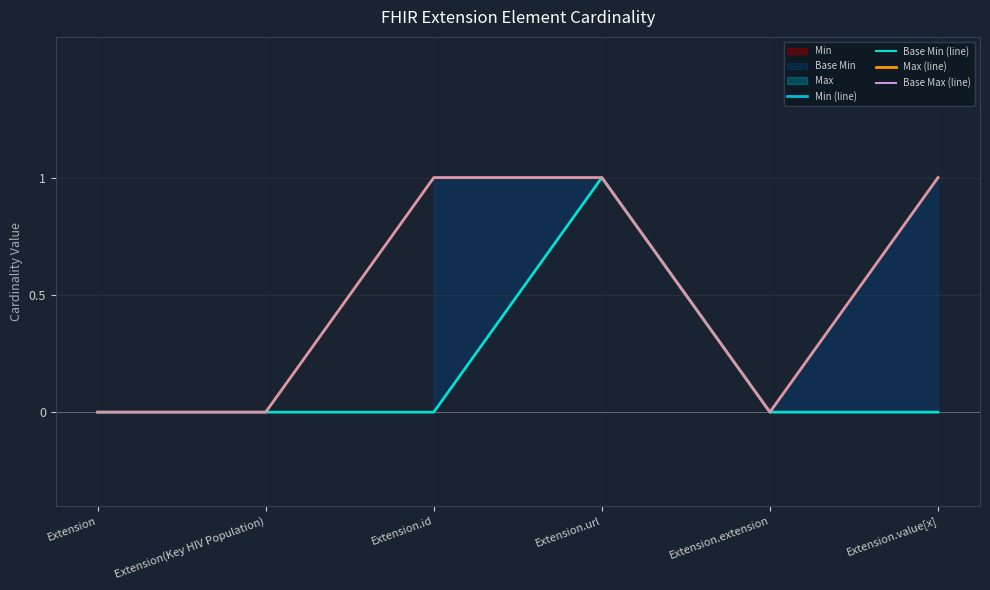

List the series in order of their peak value, lowest first.

Min (line), Base Min (line), Max (line), Base Max (line)